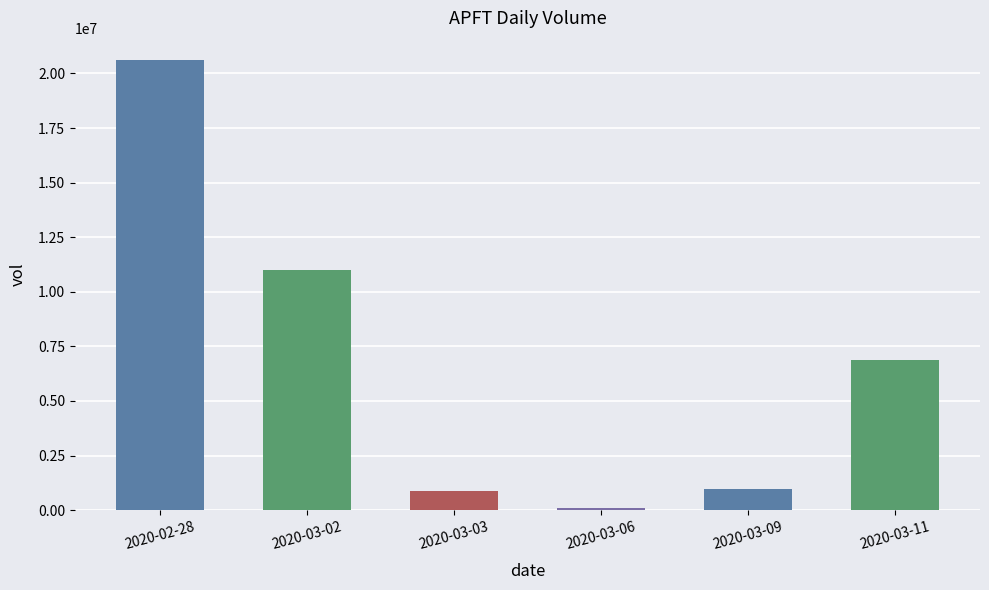

Between 2020-03-03 and 2020-03-02, which is larger?

2020-03-02